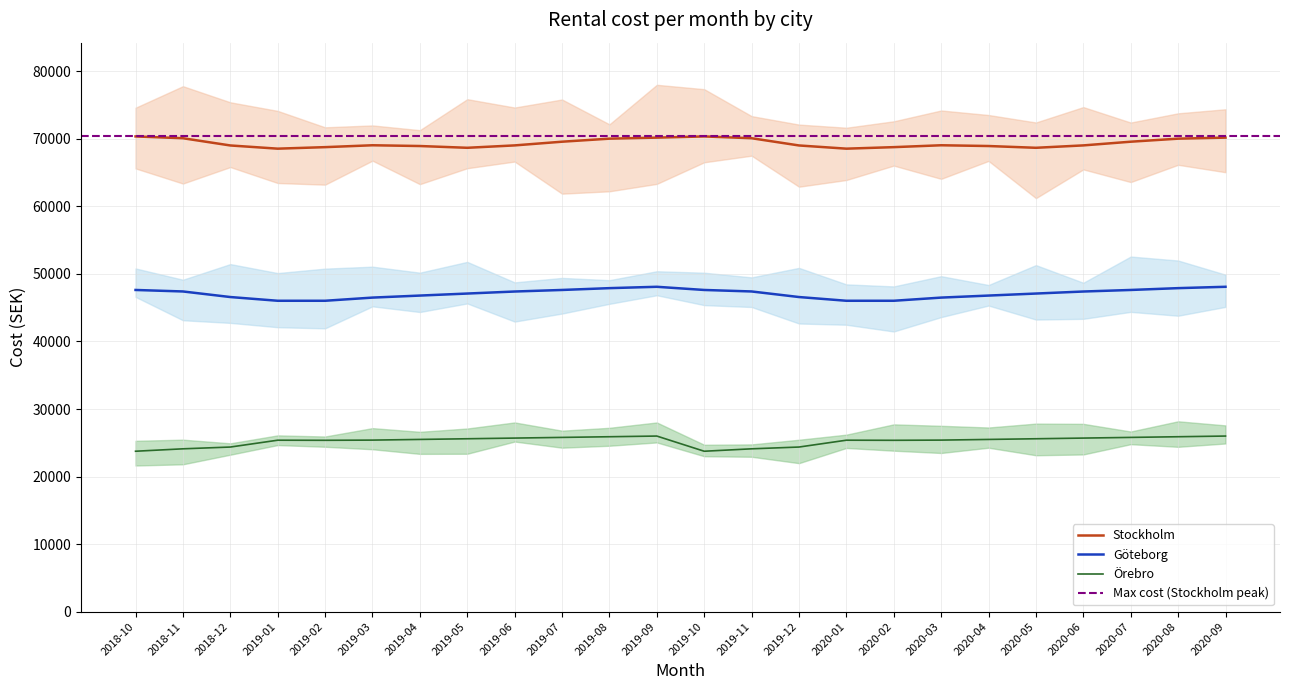

Reading right to left, what are all the values shown in this chart?

Stockholm: 2020-09=70185	2020-08=70032	2020-07=69581	2020-06=69034	2020-05=68680	2020-04=68942	2020-03=69054	2020-02=68776	2020-01=68551	2019-12=69025	2019-11=70096	2019-10=70363	2019-09=70185	2019-08=70032	2019-07=69581	2019-06=69034	2019-05=68680	2019-04=68942	2019-03=69054	2019-02=68776	2019-01=68551	2018-12=69025	2018-11=70096	2018-10=70363
Göteborg: 2020-09=48100	2020-08=47900	2020-07=47630	2020-06=47400	2020-05=47100	2020-04=46800	2020-03=46500	2020-02=46031	2020-01=46031	2019-12=46583	2019-11=47408	2019-10=47630	2019-09=48100	2019-08=47900	2019-07=47630	2019-06=47400	2019-05=47100	2019-04=46800	2019-03=46500	2019-02=46031	2019-01=46031	2018-12=46583	2018-11=47408	2018-10=47630
Örebro: 2020-09=26000	2020-08=25900	2020-07=25800	2020-06=25700	2020-05=25600	2020-04=25500	2020-03=25400	2020-02=25371	2020-01=25386	2019-12=24374	2019-11=24110	2019-10=23752	2019-09=26000	2019-08=25900	2019-07=25800	2019-06=25700	2019-05=25600	2019-04=25500	2019-03=25400	2019-02=25371	2019-01=25386	2018-12=24374	2018-11=24110	2018-10=23752